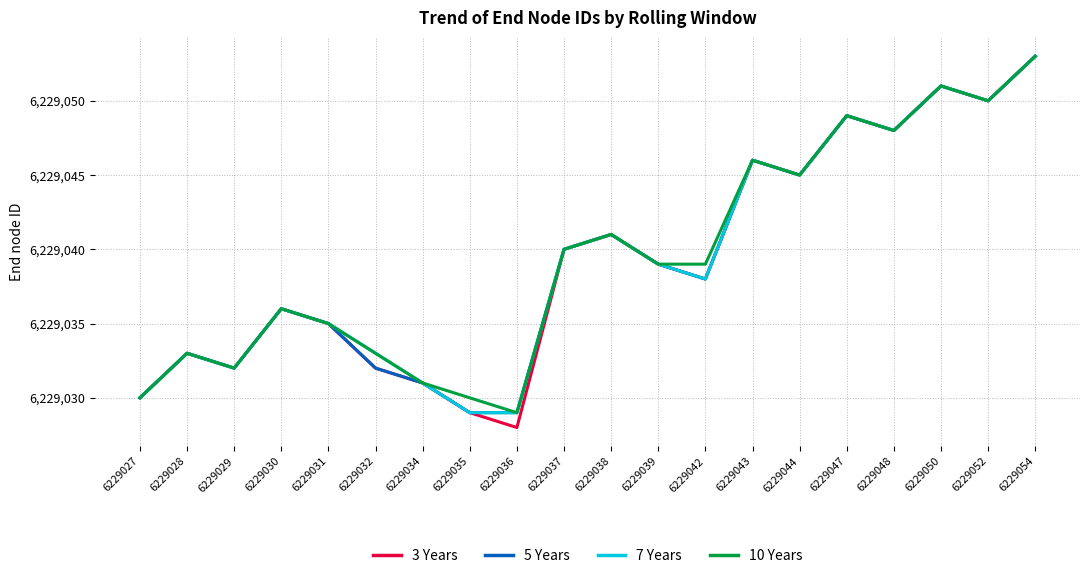

What is the total value across all series at 6229052?

24916200